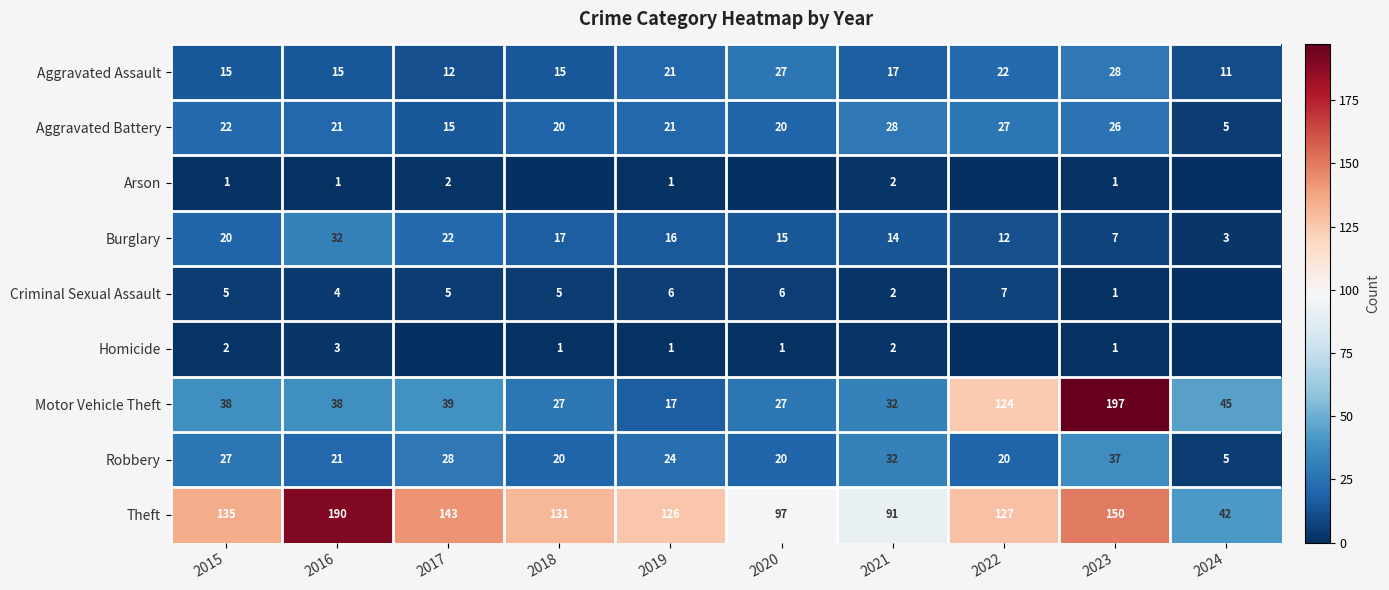

How many data points does each series have?

10